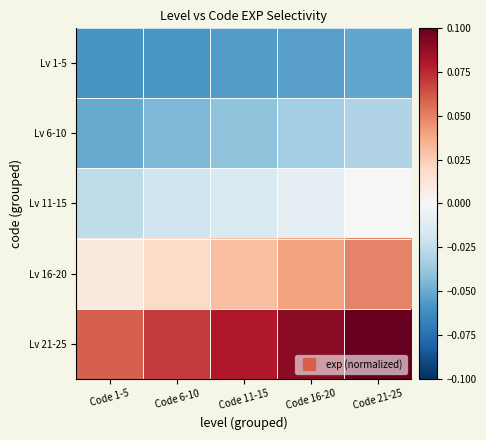

List the series in order of their peak value, lowest first.

Lv 1-5, Lv 6-10, Lv 11-15, Lv 16-20, Lv 21-25